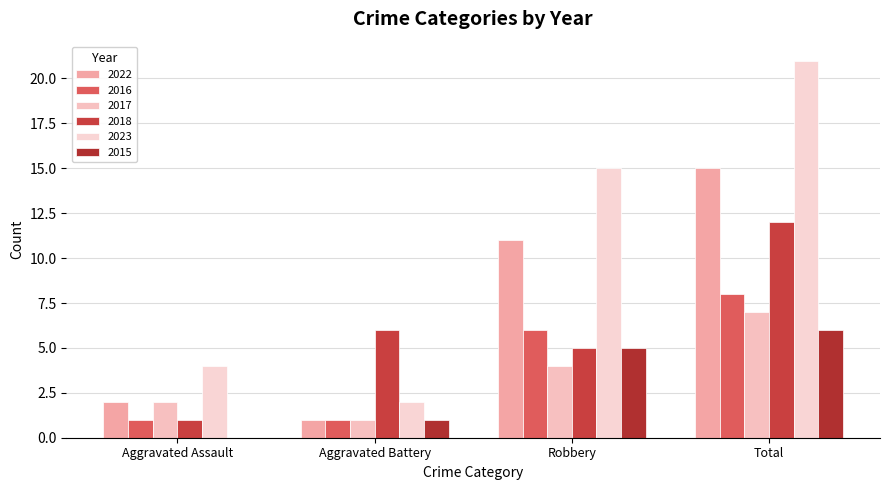

What is the value of the 2015 bar at the 4th from the left?

6